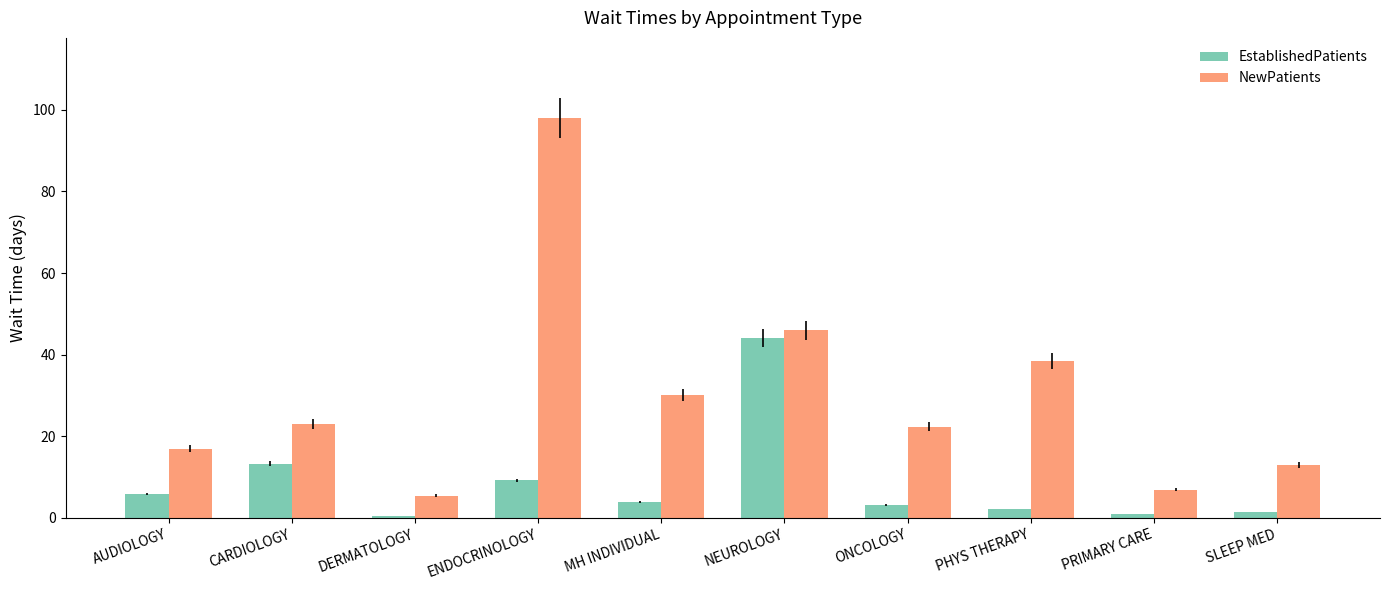

Is it true that NewPatients equals 1.5 at DERMATOLOGY?

False